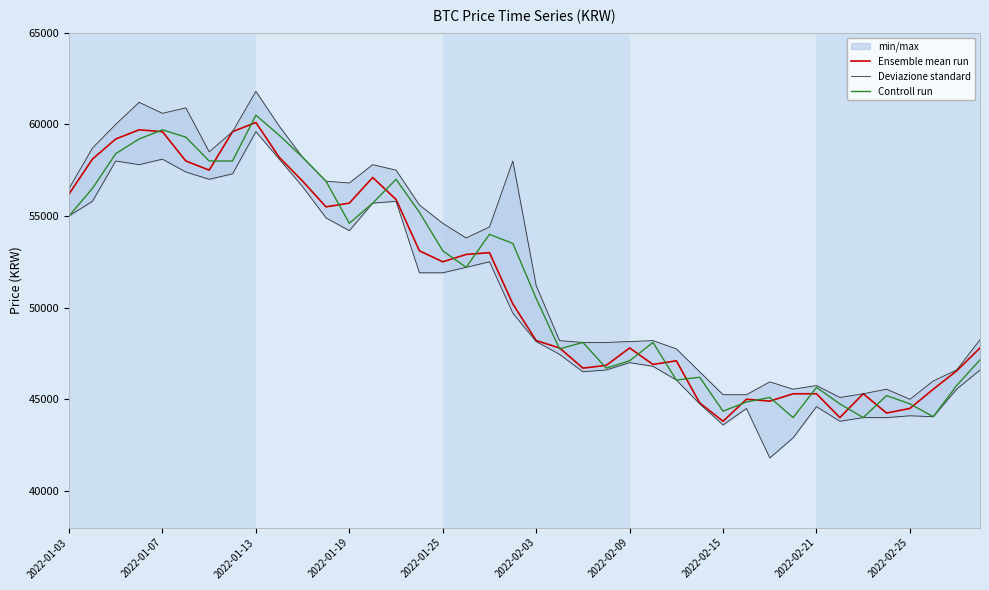

True or false: Deviazione standard and Ensemble mean run cross at least once.

False